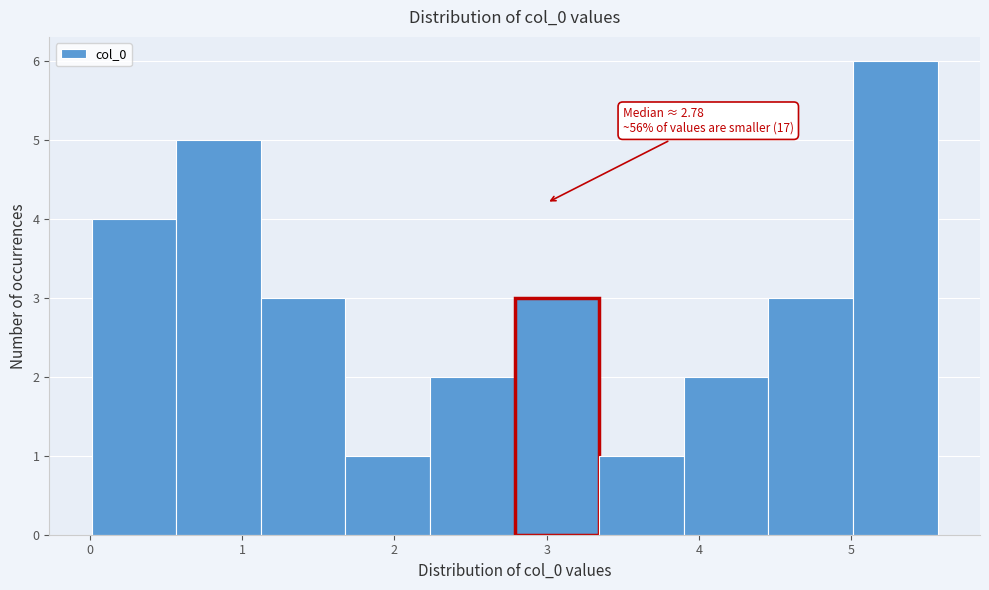

Over which range of the x-axis is the bar tallest?

5.0 to 5.6